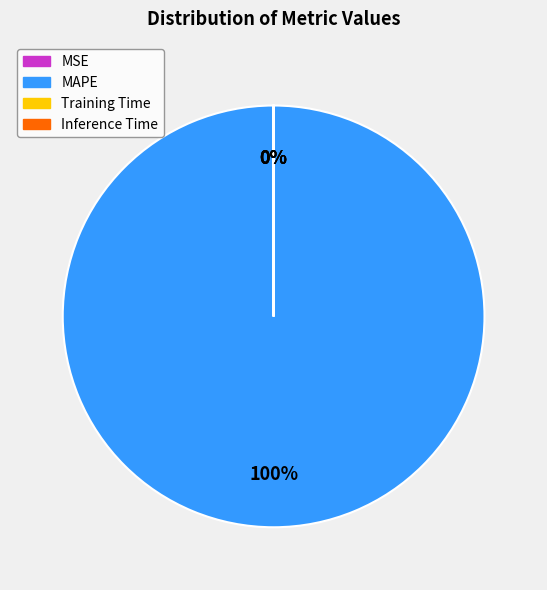

Which slice is the largest?

MAPE